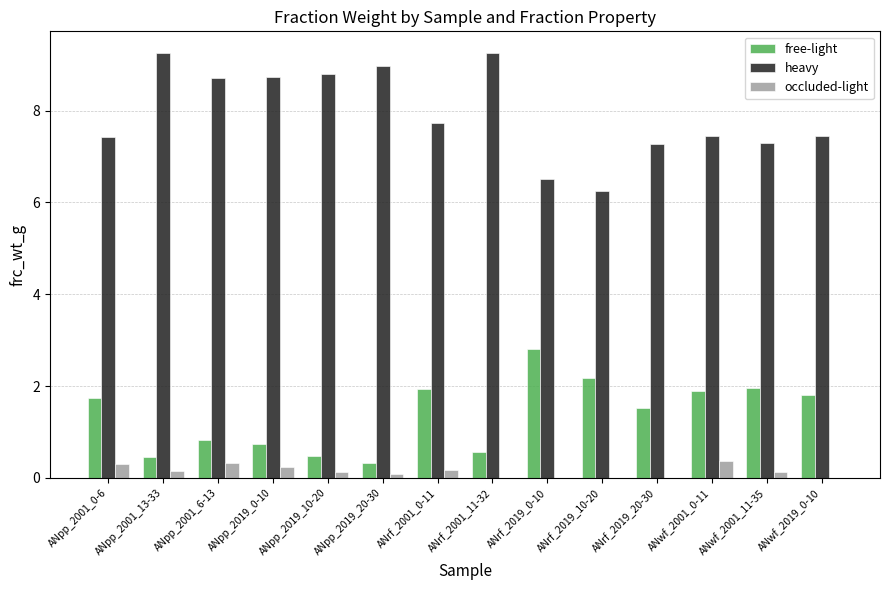

Is the value of heavy at ANrf_2019_10-20 greater than the value of free-light at ANpp_2001_6-13?

Yes